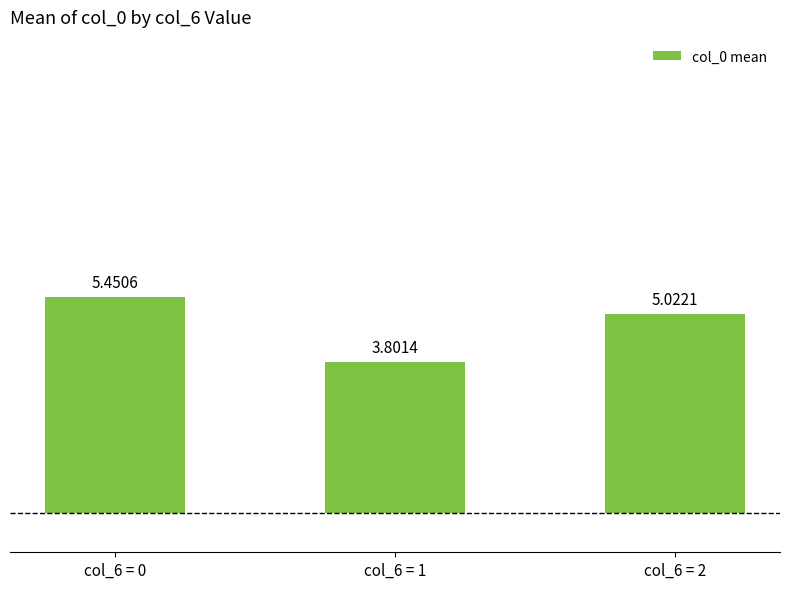

What is the sum of all values?

14.3